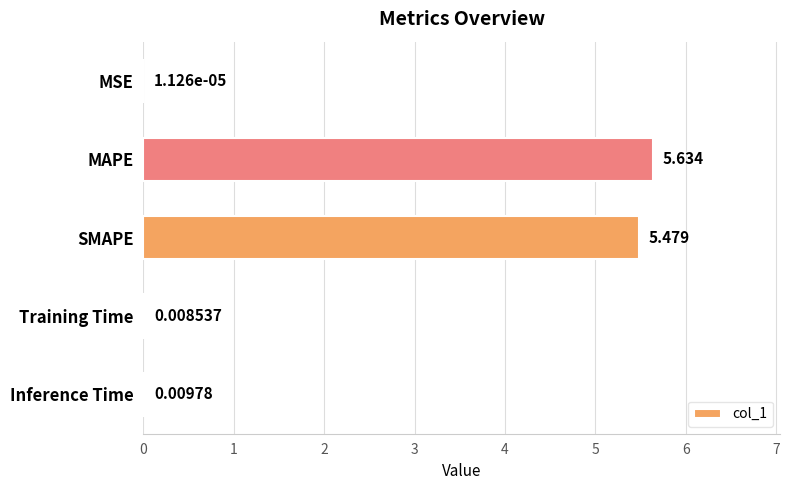

Which has a higher value, Training Time or MSE?

Training Time